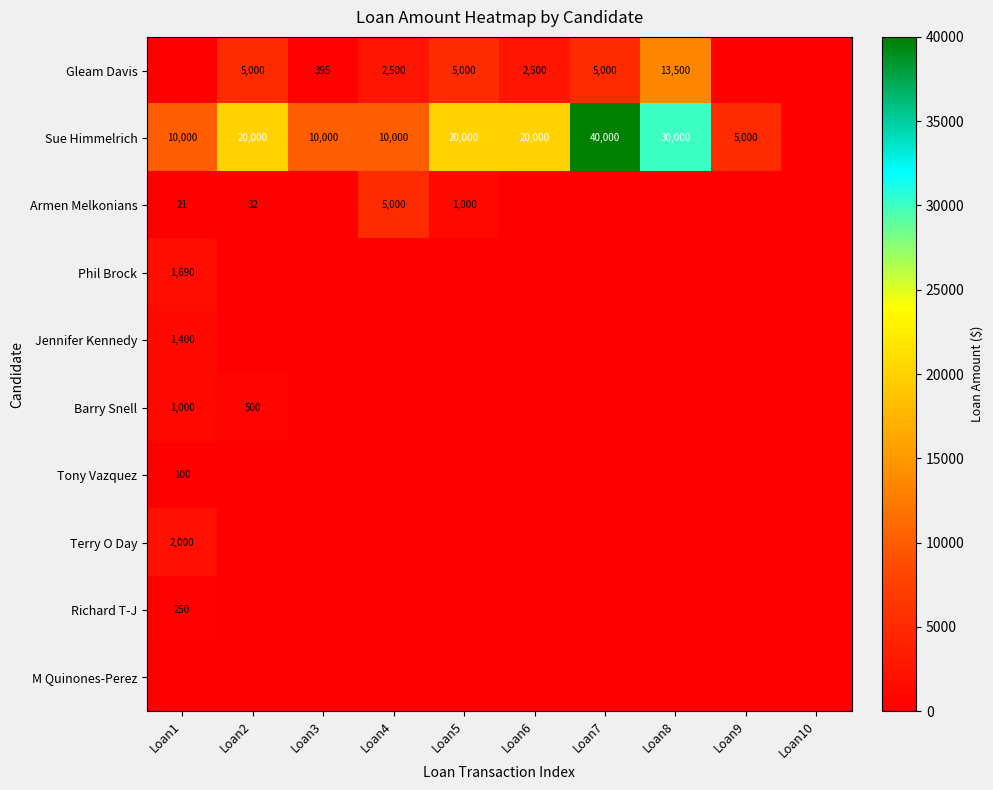

True or false: Phil Brock has a value of 1690 at Loan1.

True